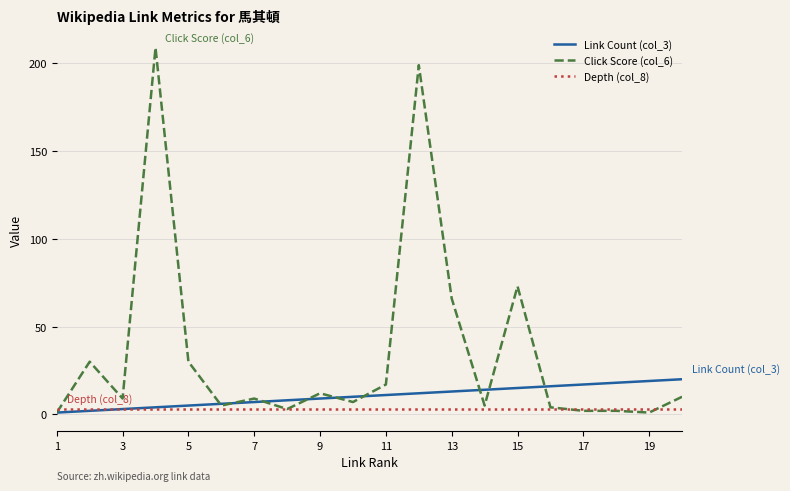

How many lines are shown in the chart?

3